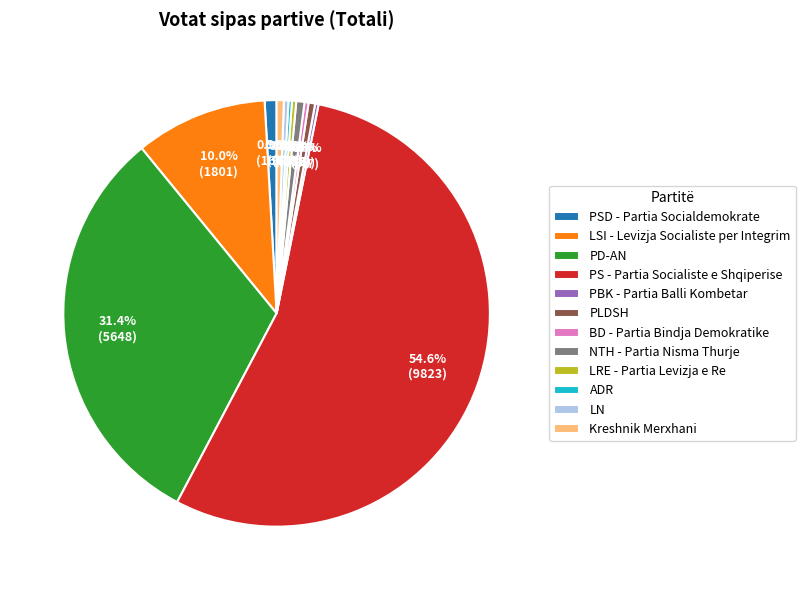

Which category has the biggest portion of the pie?

PS - Partia Socialiste e Shqiperise